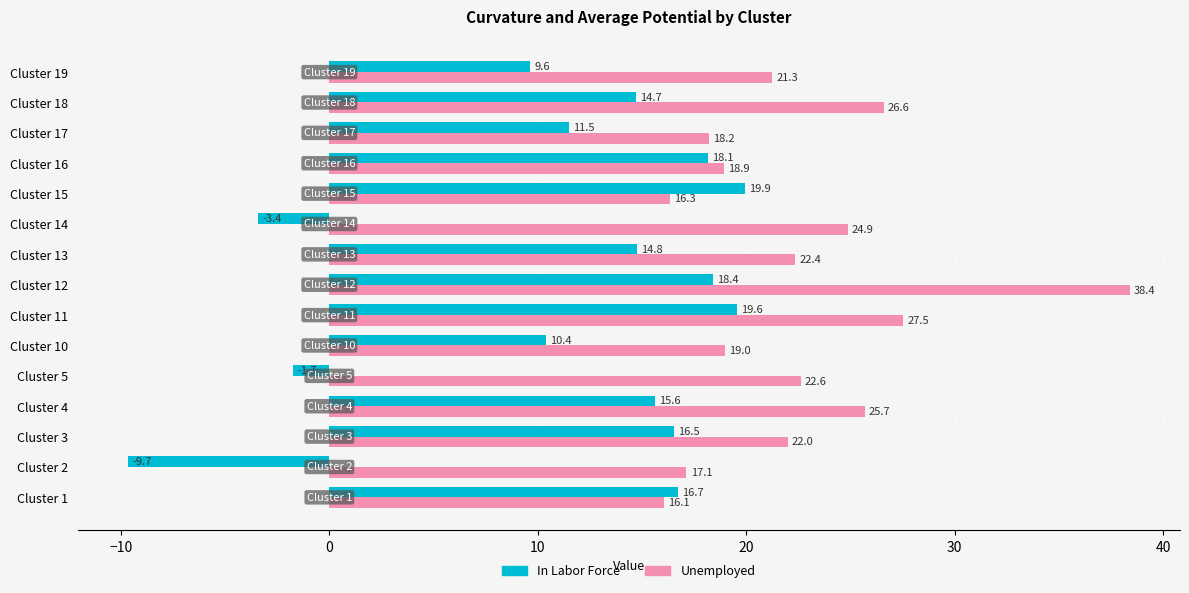

The value of Unemployed at Cluster 1 is 9.6. True or false?

False